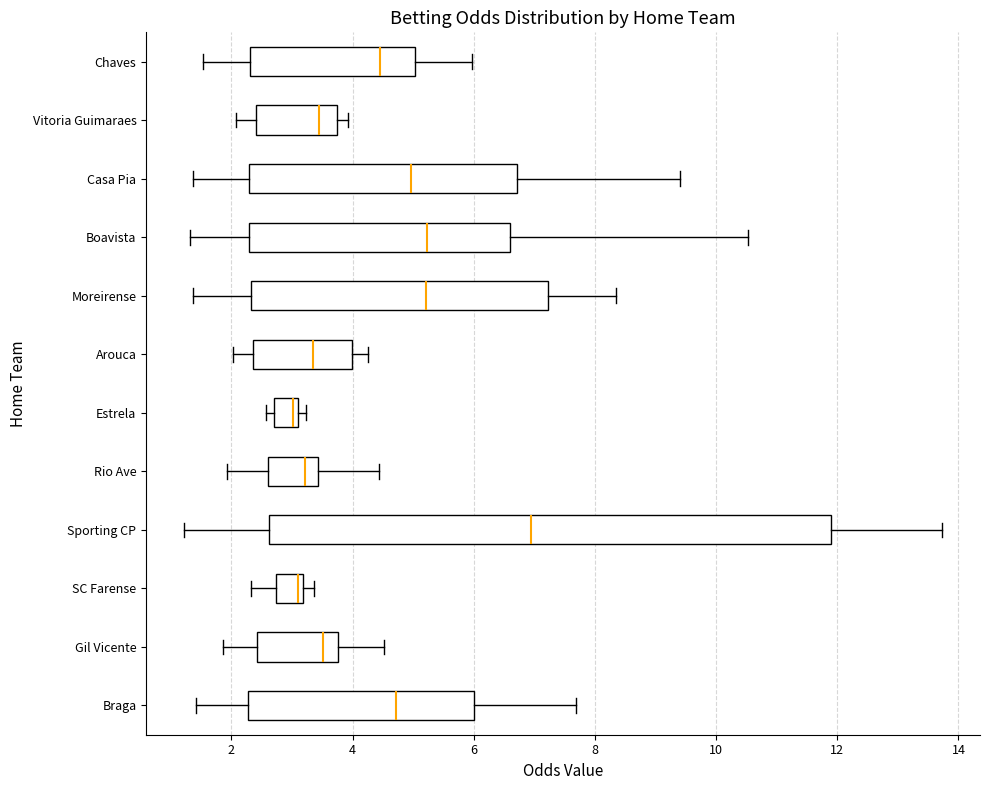

Which box's median line is the furthest to the right?

Sporting CP